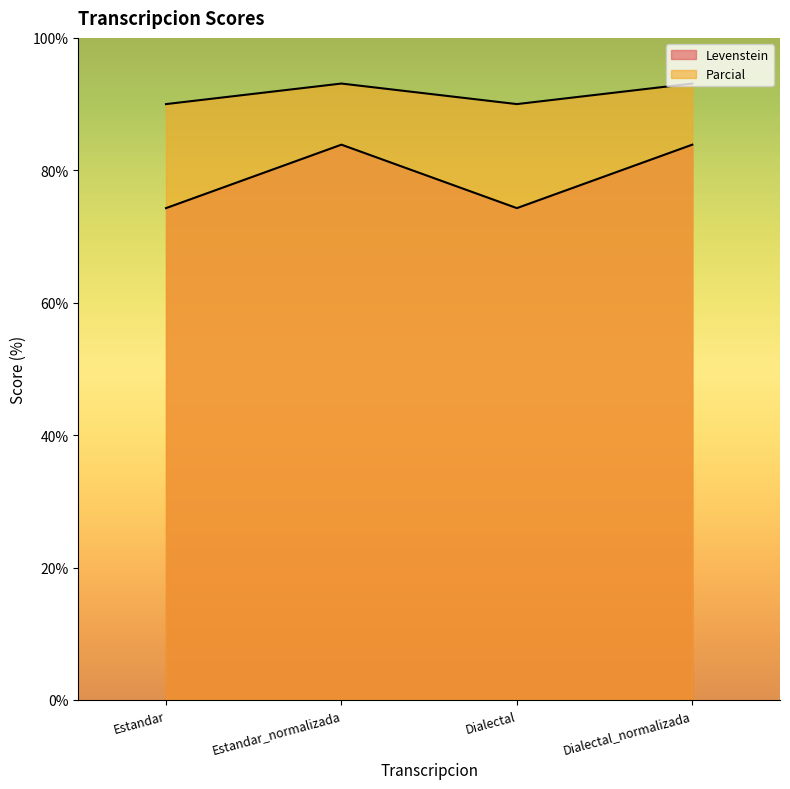

Which category has the highest value across all series?

Estandar_normalizada